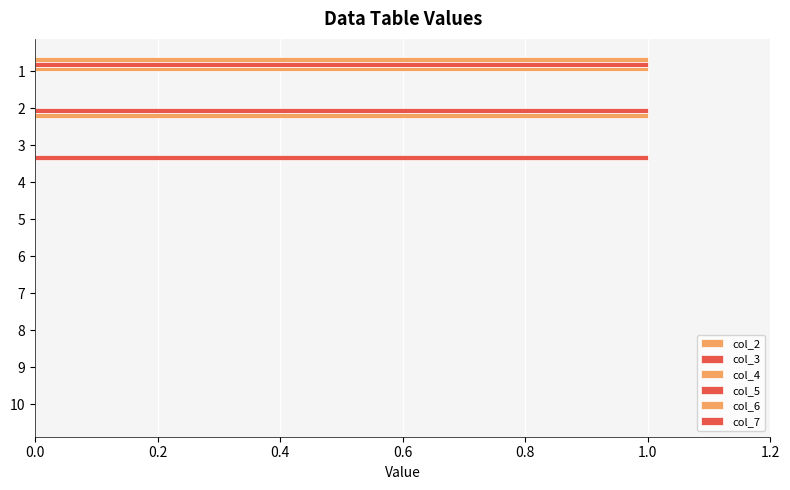

At how many categories does at least one series exceed 0?

3